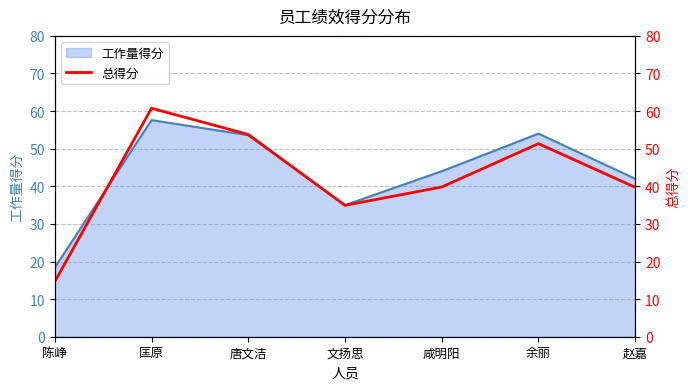

The value at 咸明阳 is 67.5. True or false?

False